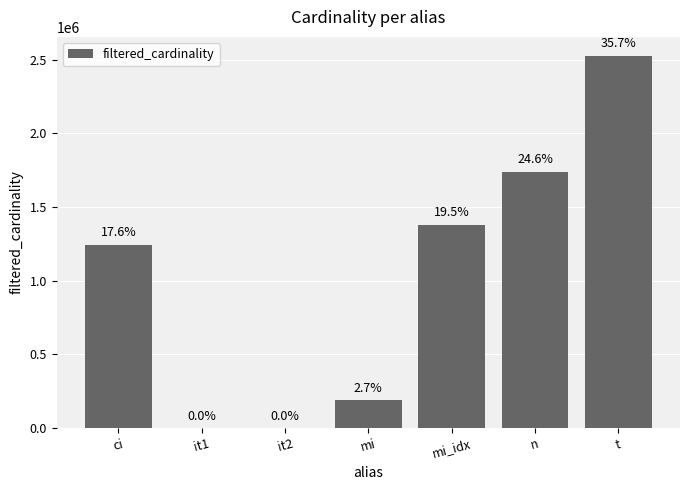

Reading left to right, what are all the values shown in this chart?

ci=1244716	it1=1	it2=1	mi=188971	mi_idx=1380035	n=1739579	t=2528312